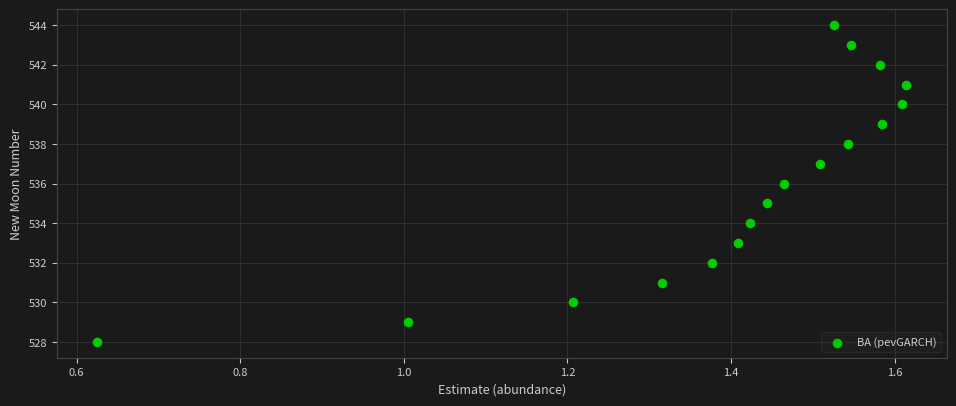

What is the range of Y values (max minus min)?

16